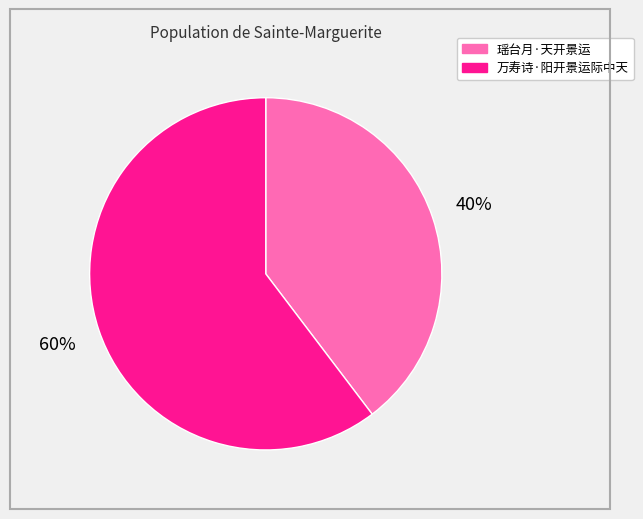

Which slice is the largest?

万寿诗·阳开景运际中天